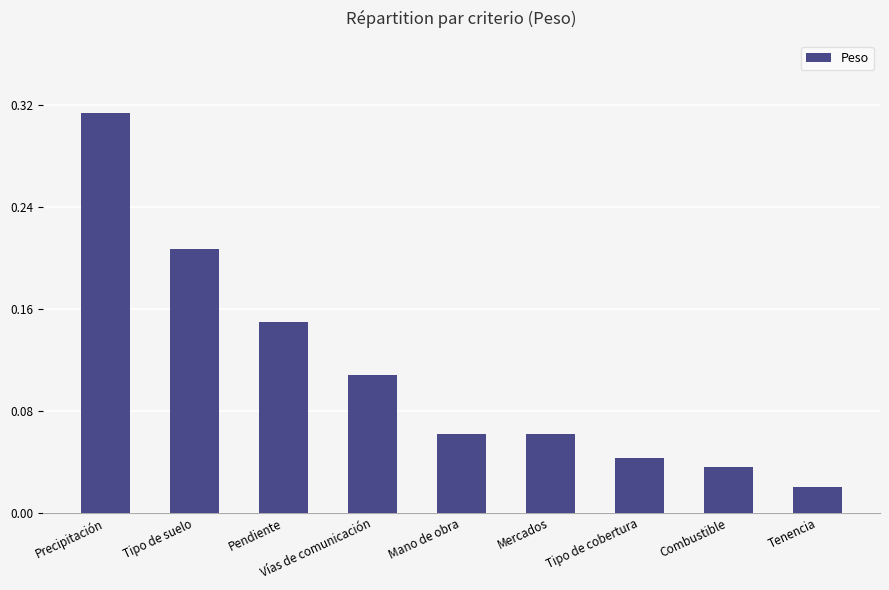

The chart shows a value of 0.5 at Precipitación. True or false?

False